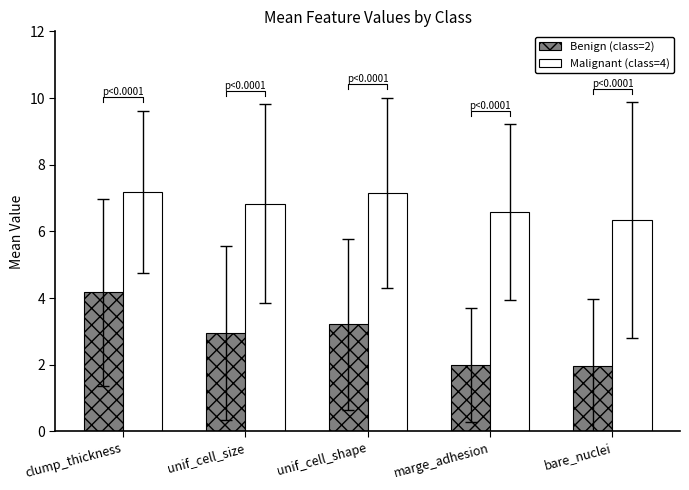

Between bare_nuclei and clump_thickness, which is larger?

clump_thickness